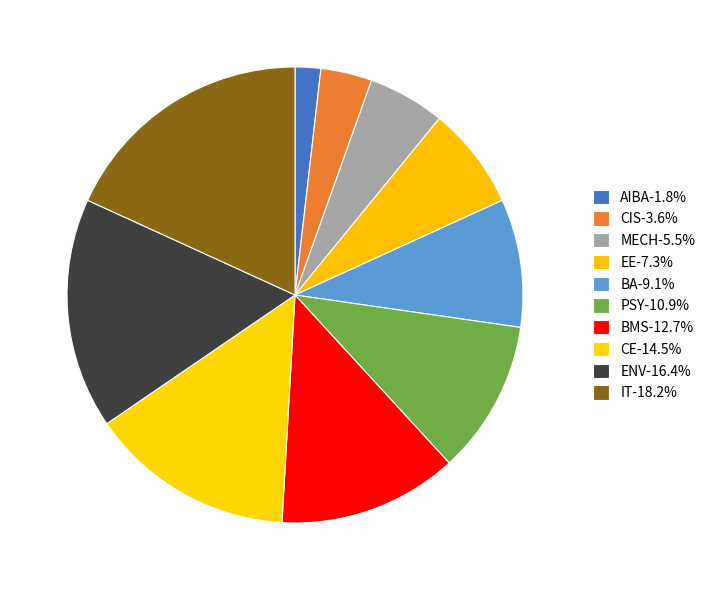

Is it true that BMS is 13% of the pie?

True